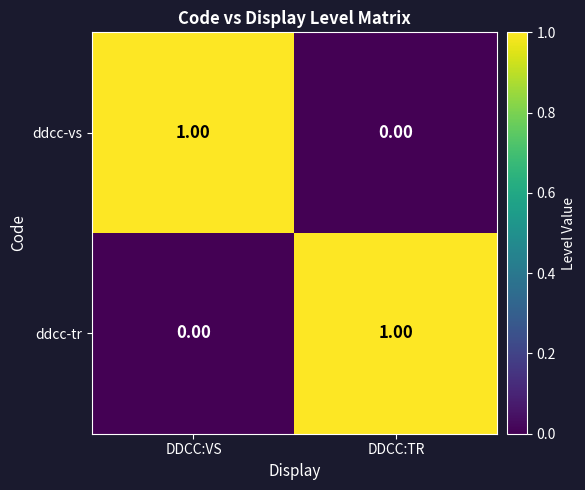

At which label does ddcc-tr reach its minimum?

DDCC:VS